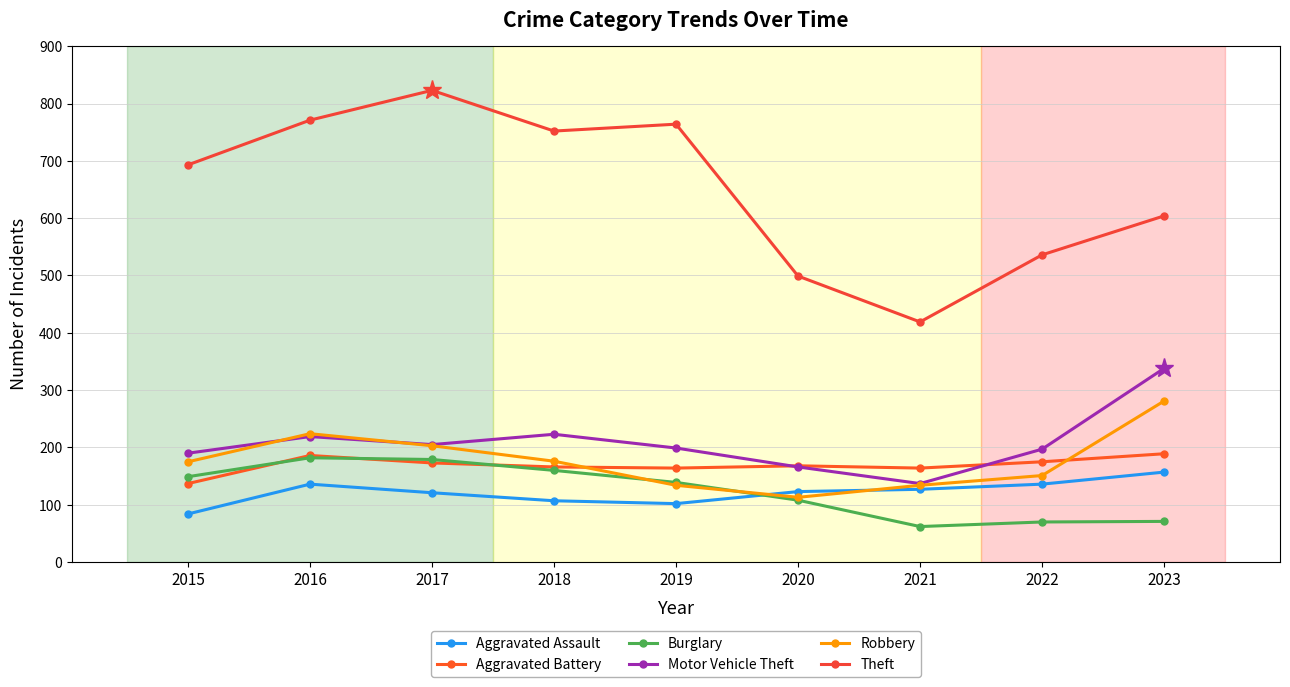

True or false: Aggravated Assault and Aggravated Battery intersect in this chart.

False